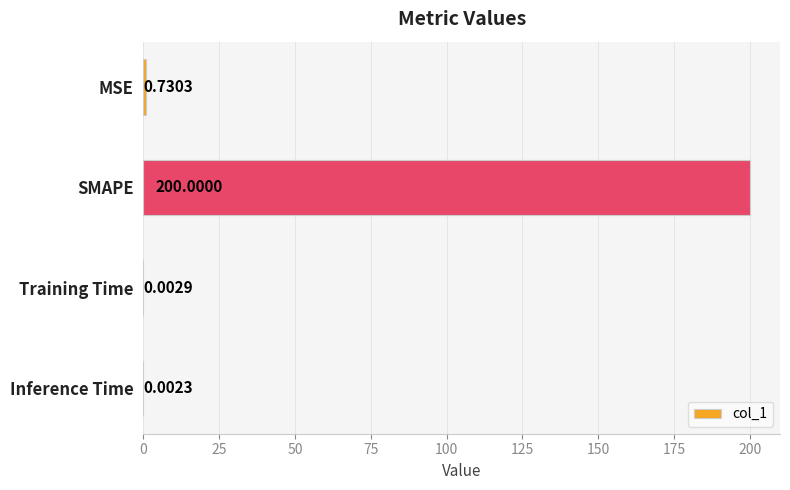

What is the average value?

50.2